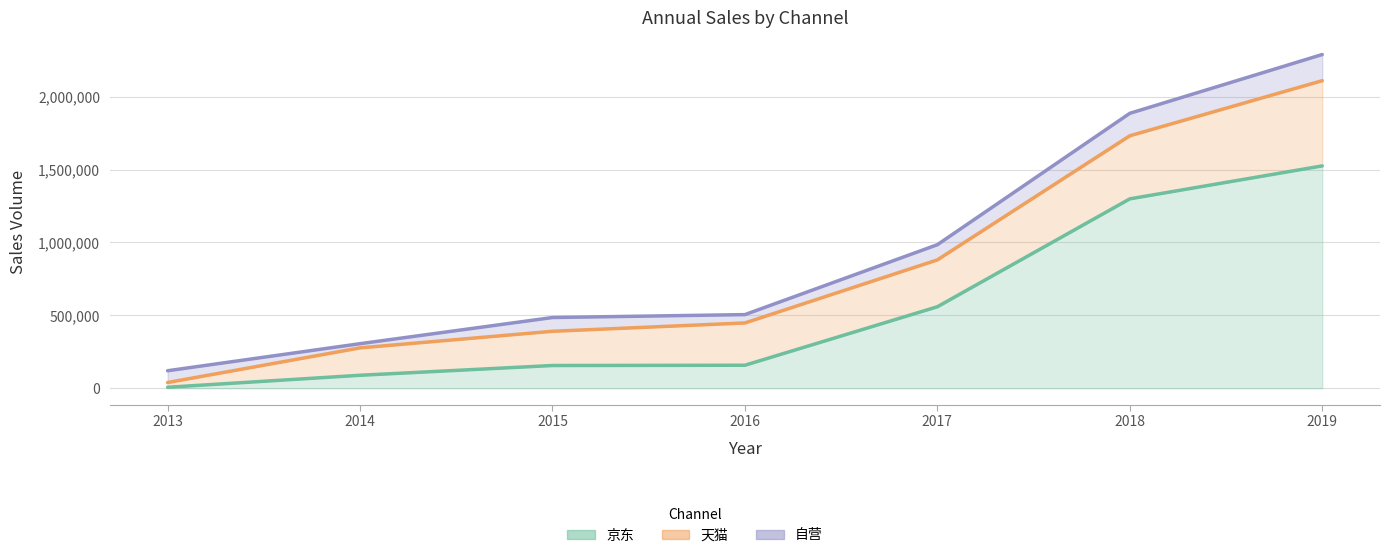

What is the value of the 天猫 point at the 5th from the left?

880309